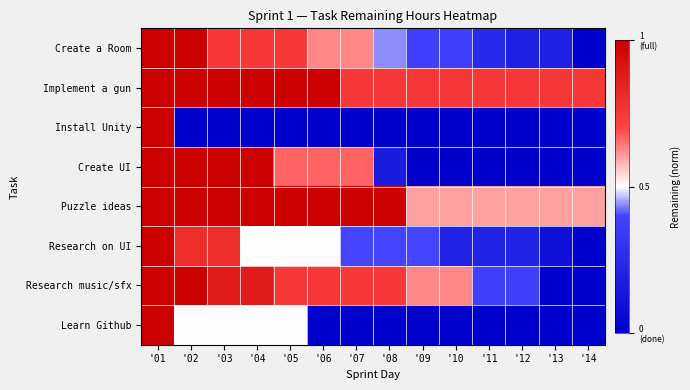

Reading left to right, transcribe all the data shown in this chart.

Create a Room: '01=1.0	'02=1.0	'03=0.8	'04=0.8	'05=0.8	'06=0.6	'07=0.6	'08=0.4	'09=0.4	'10=0.4	'11=0.2	'12=0.2	'13=0.2	'14=0.0
Implement a gun: '01=1.0	'02=1.0	'03=1.0	'04=1.0	'05=1.0	'06=1.0	'07=0.8	'08=0.8	'09=0.8	'10=0.8	'11=0.8	'12=0.8	'13=0.8	'14=0.8
Install Unity: '01=1.0	'02=0.0	'03=0.0	'04=0.0	'05=0.0	'06=0.0	'07=0.0	'08=0.0	'09=0.0	'10=0.0	'11=0.0	'12=0.0	'13=0.0	'14=0.0
Create UI: '01=1.0	'02=1.0	'03=1.0	'04=1.0	'05=0.7	'06=0.7	'07=0.7	'08=0.2	'09=0.0	'10=0.0	'11=0.0	'12=0.0	'13=0.0	'14=0.0
Puzzle ideas: '01=1.0	'02=1.0	'03=1.0	'04=1.0	'05=1.0	'06=1.0	'07=1.0	'08=1.0	'09=0.6	'10=0.6	'11=0.6	'12=0.6	'13=0.6	'14=0.6
Research on UI: '01=1.0	'02=0.8	'03=0.8	'04=0.5	'05=0.5	'06=0.5	'07=0.4	'08=0.4	'09=0.4	'10=0.2	'11=0.2	'12=0.2	'13=0.1	'14=0.0
Research music/sfx: '01=1.0	'02=1.0	'03=0.9	'04=0.9	'05=0.8	'06=0.8	'07=0.8	'08=0.8	'09=0.6	'10=0.6	'11=0.4	'12=0.4	'13=0.0	'14=0.0
Learn Github: '01=1.0	'02=0.5	'03=0.5	'04=0.5	'05=0.5	'06=0.0	'07=0.0	'08=0.0	'09=0.0	'10=0.0	'11=0.0	'12=0.0	'13=0.0	'14=0.0